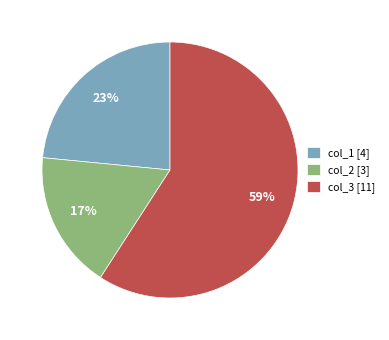

The col_3 slice represents 68% of the pie. True or false?

False